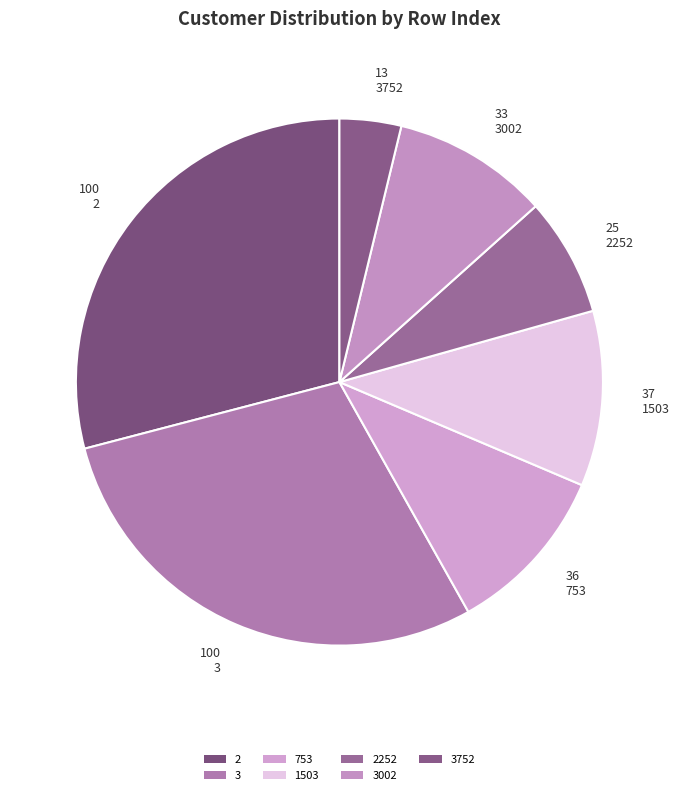

How many segments does this pie chart have?

7